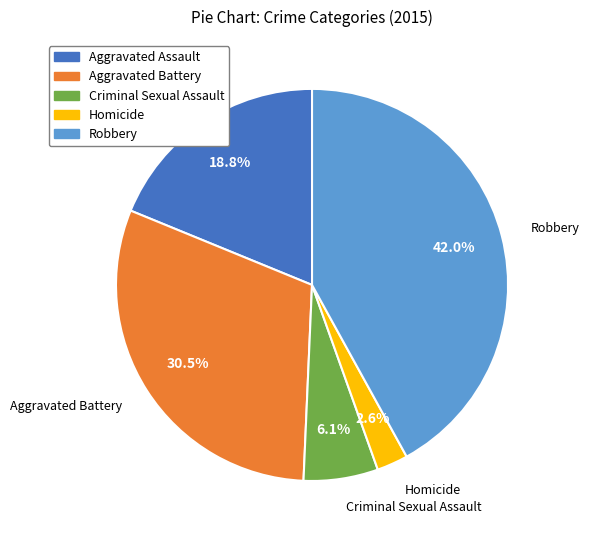

To the nearest percent, what portion does Robbery represent?

42%